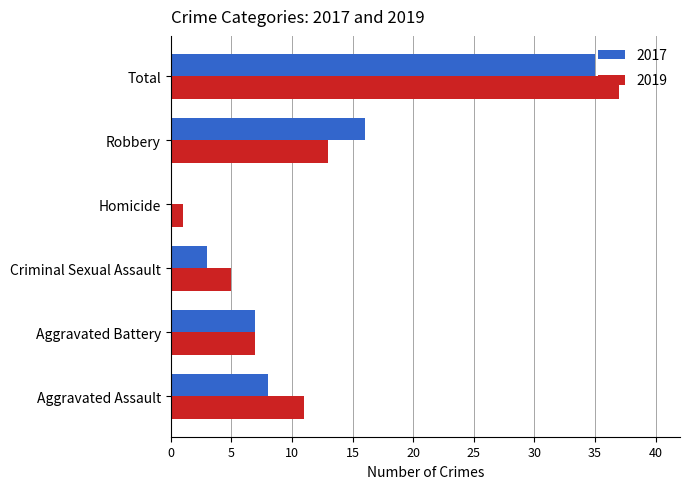

How many series are shown in this chart?

2